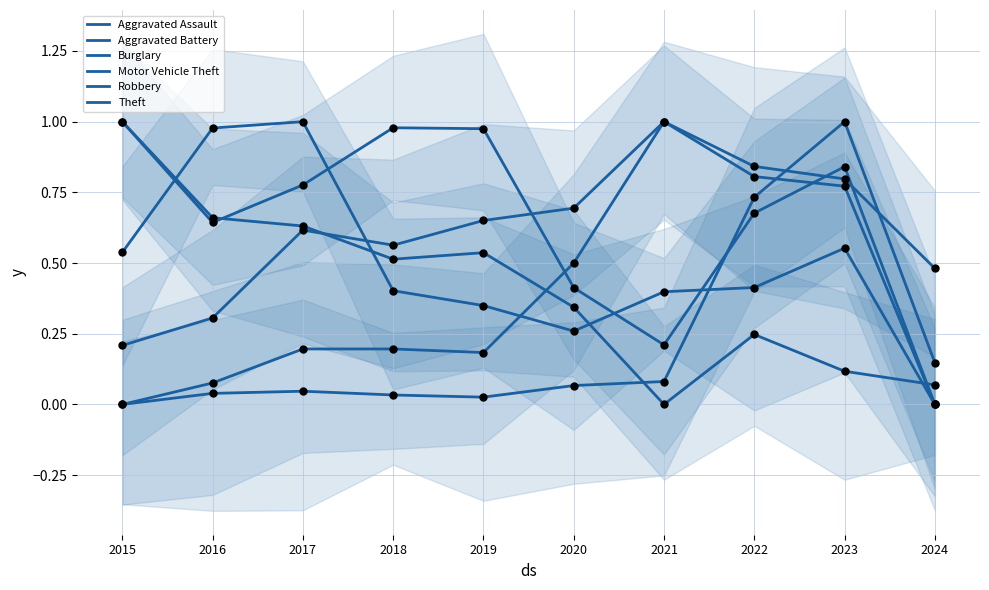

At which category is the sum across all series the highest?

2023